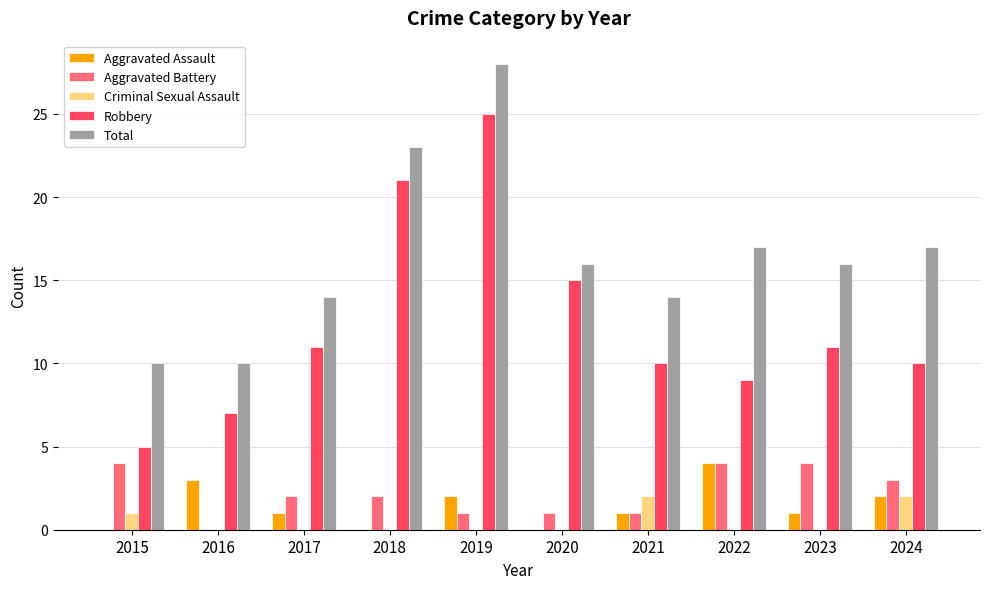

What is the highest value of the Total series?

28